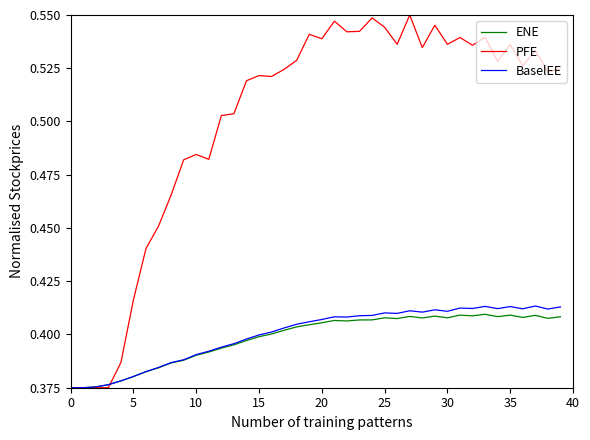

Which series has the widest spread of values?

PFE